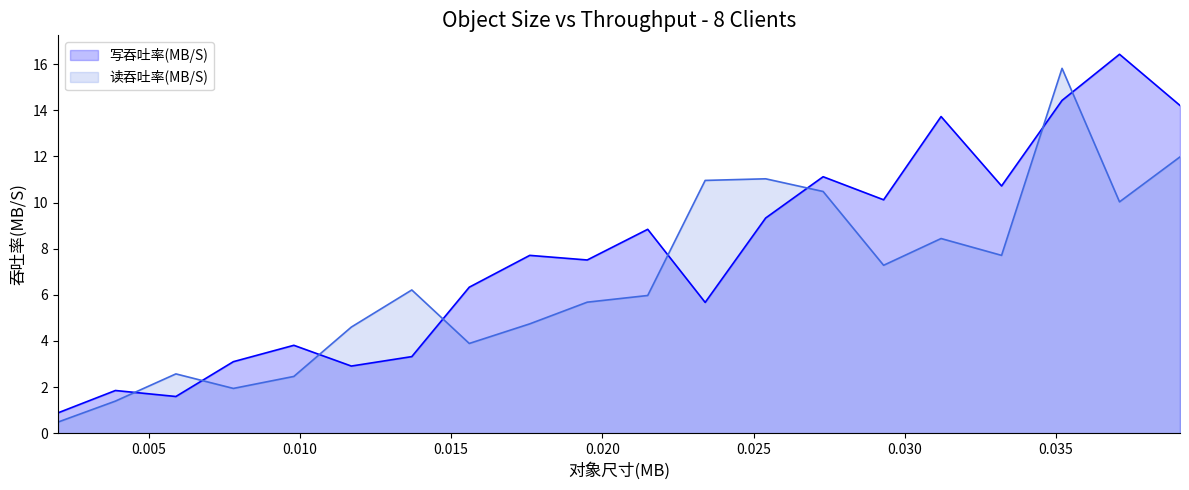

Does the chart have visible grid lines?

No